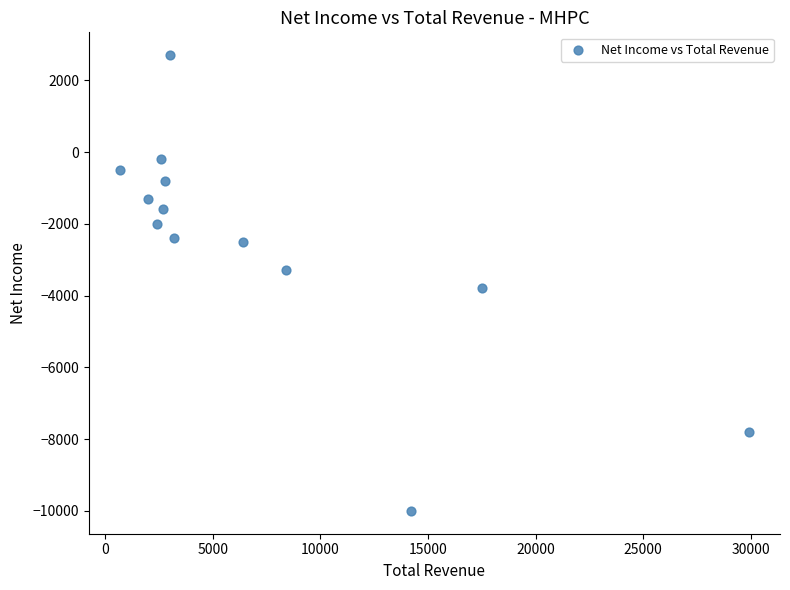

What Y value in the scatter plot is closest to -3650?

-3800